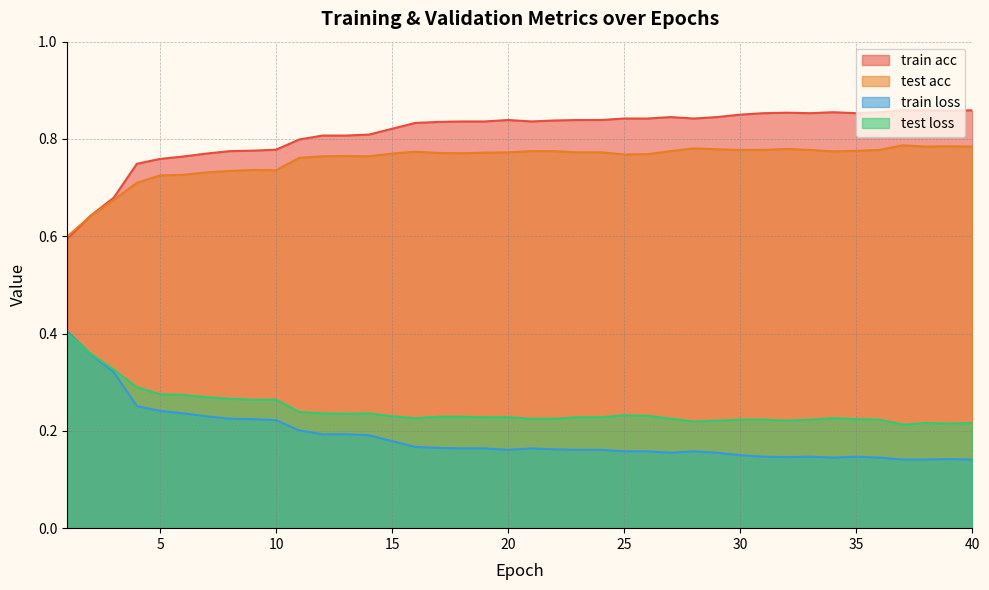

In test loss, how many points are higher than both neighbors (excluding endpoints)?

4